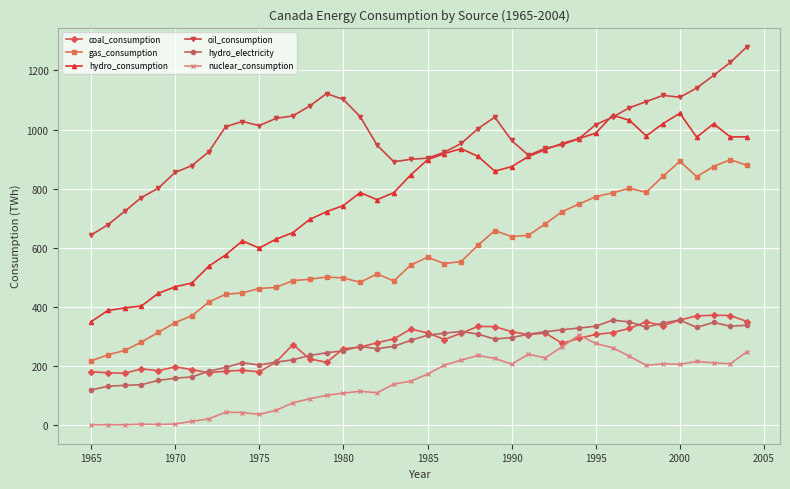

Which series has the largest total across all categories?

oil_consumption